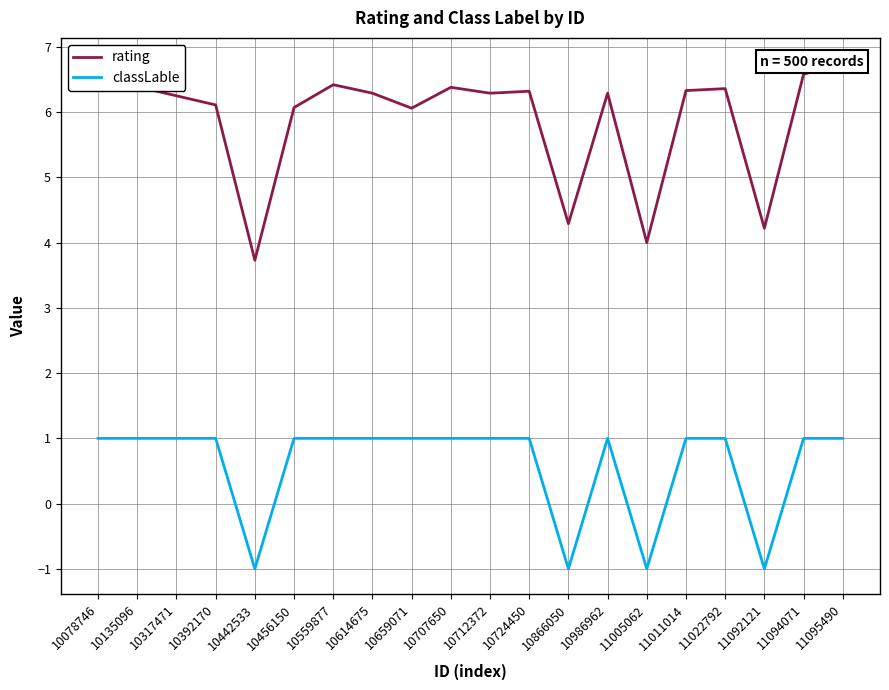

True or false: rating and classLable intersect in this chart.

False